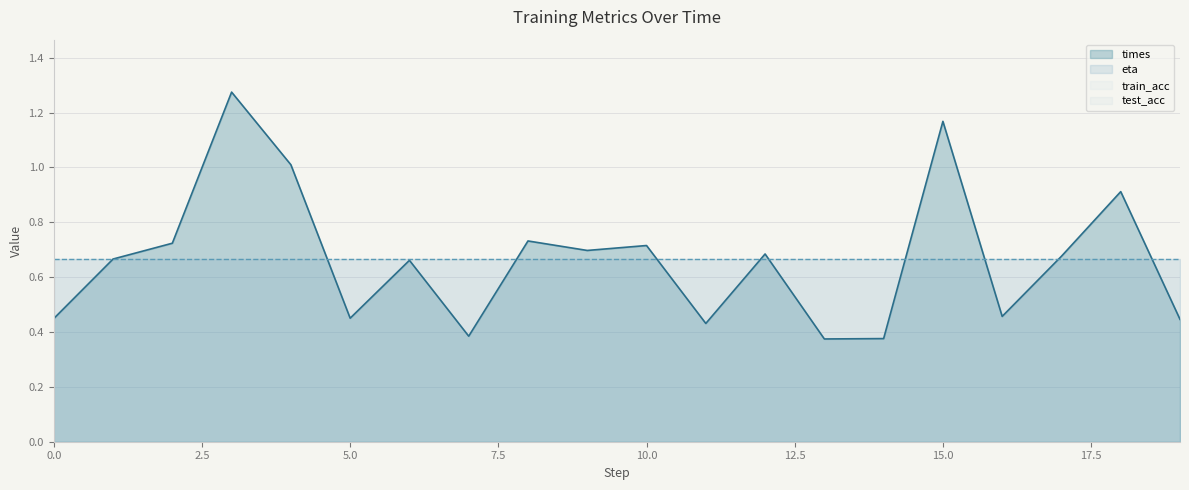

Rank the series at 14 from highest to lowest value.

eta, times, train_acc, test_acc